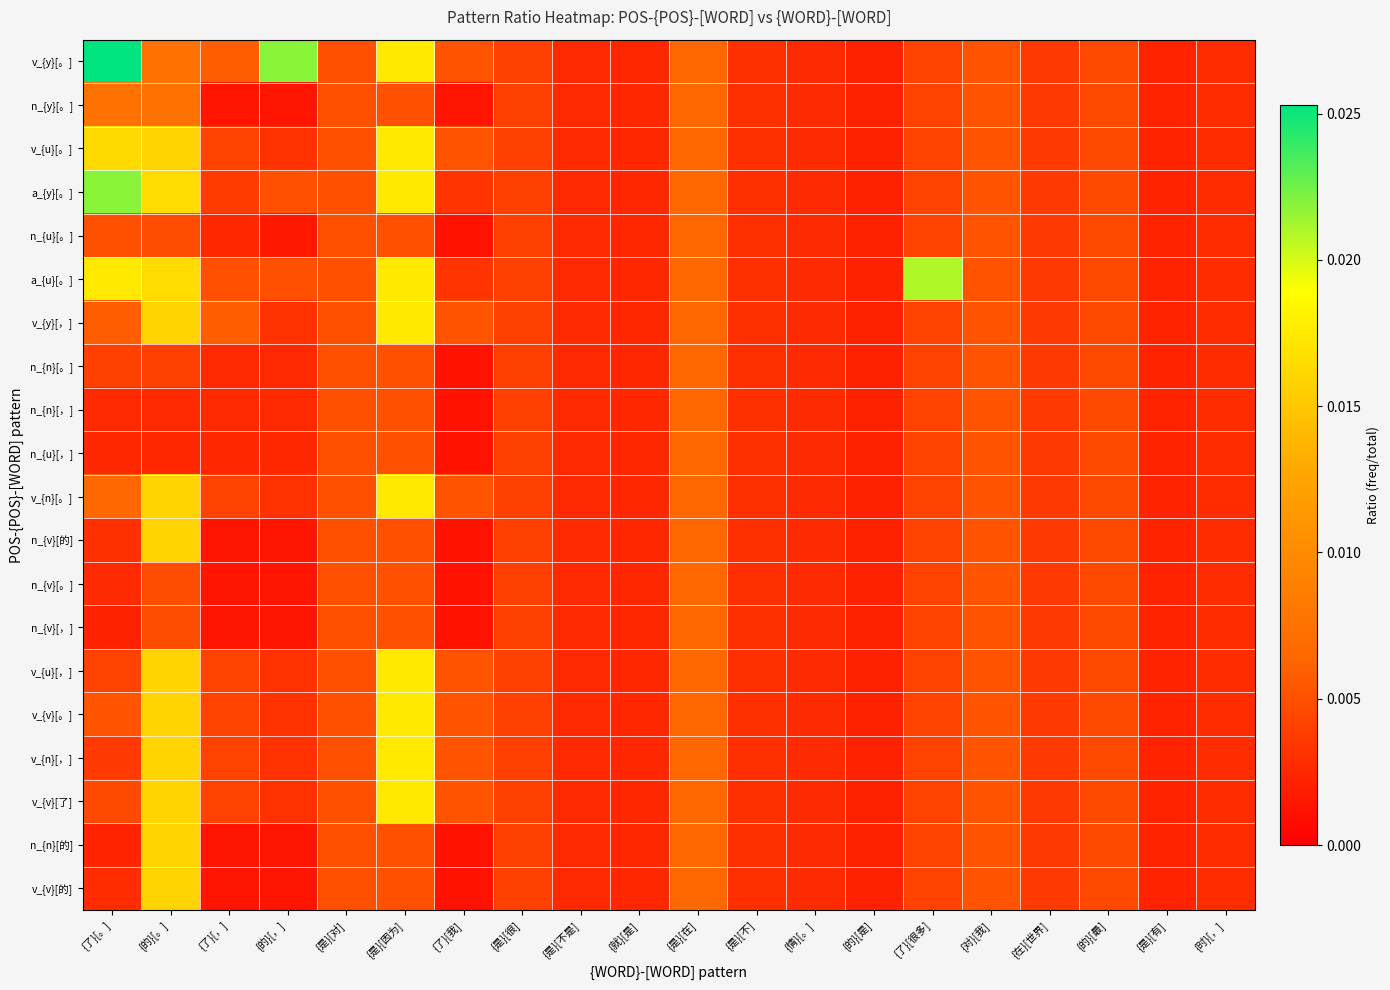

Which label corresponds to the smallest value in the chart?

{了}[我]